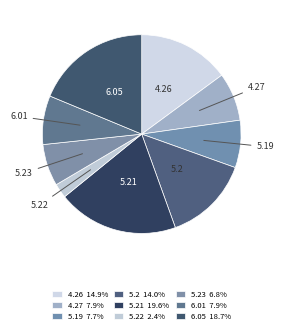

Between 6.05 and 5.2, which is larger?

6.05